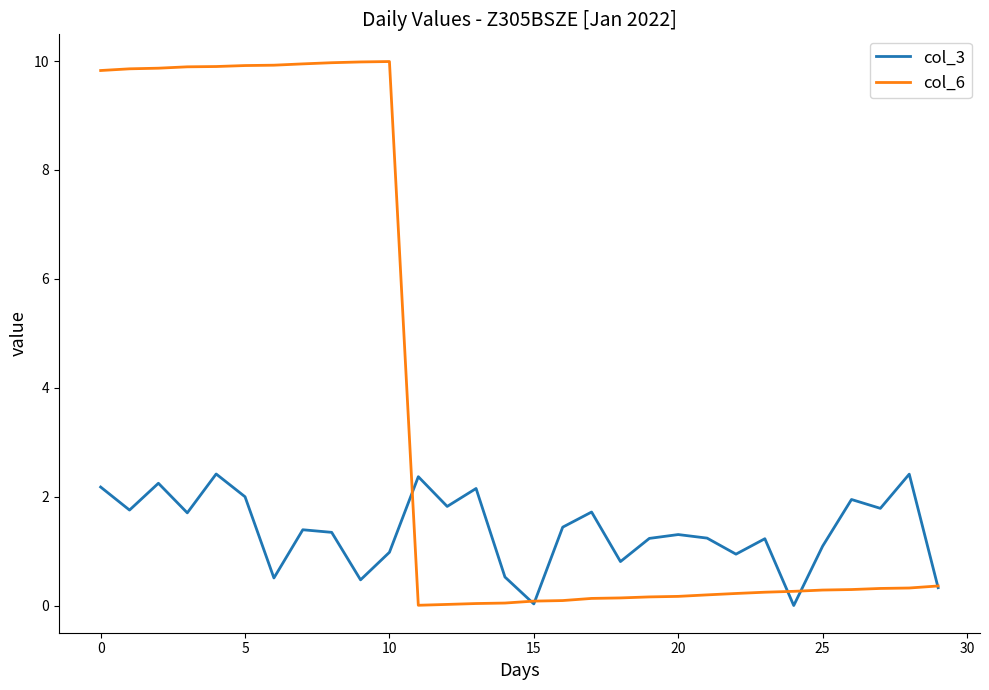

List the series in order of their peak value, lowest first.

col_3, col_6